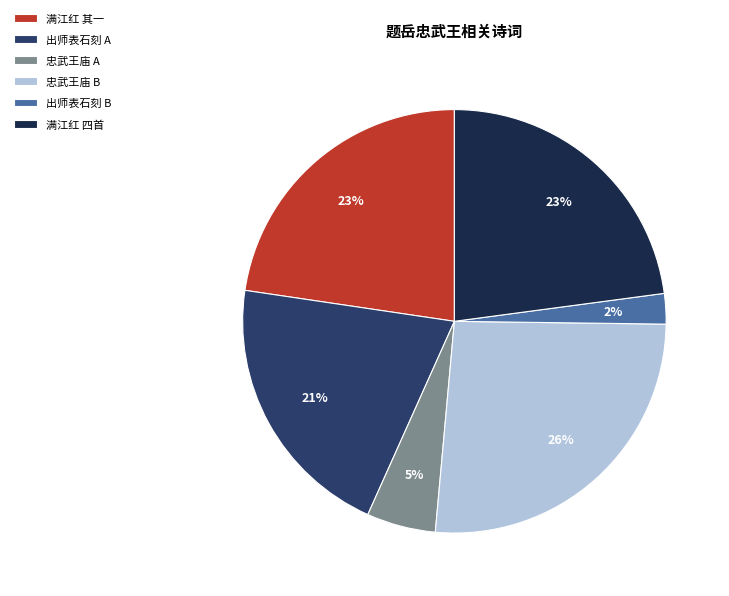

Count the number of slices in the pie.

6